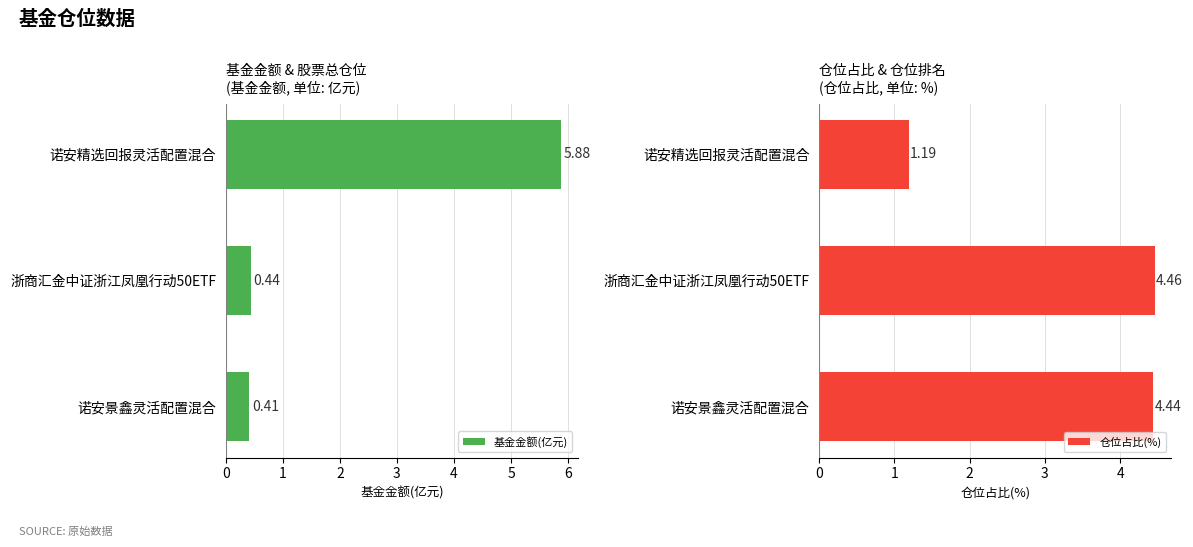

What value does the 基金金额(亿元) series have at 诺安精选回报灵活配置混合?

5.9